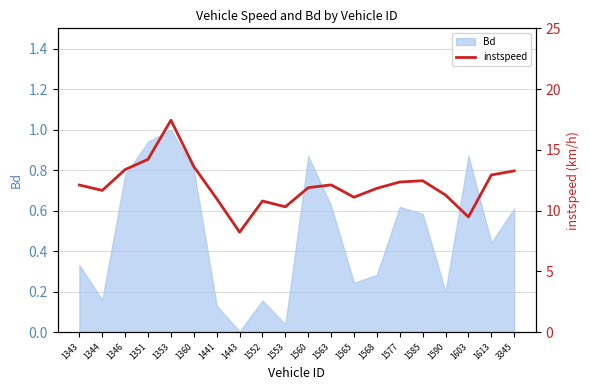

How many points are lower than both their immediate neighbors (excluding endpoints)?

5